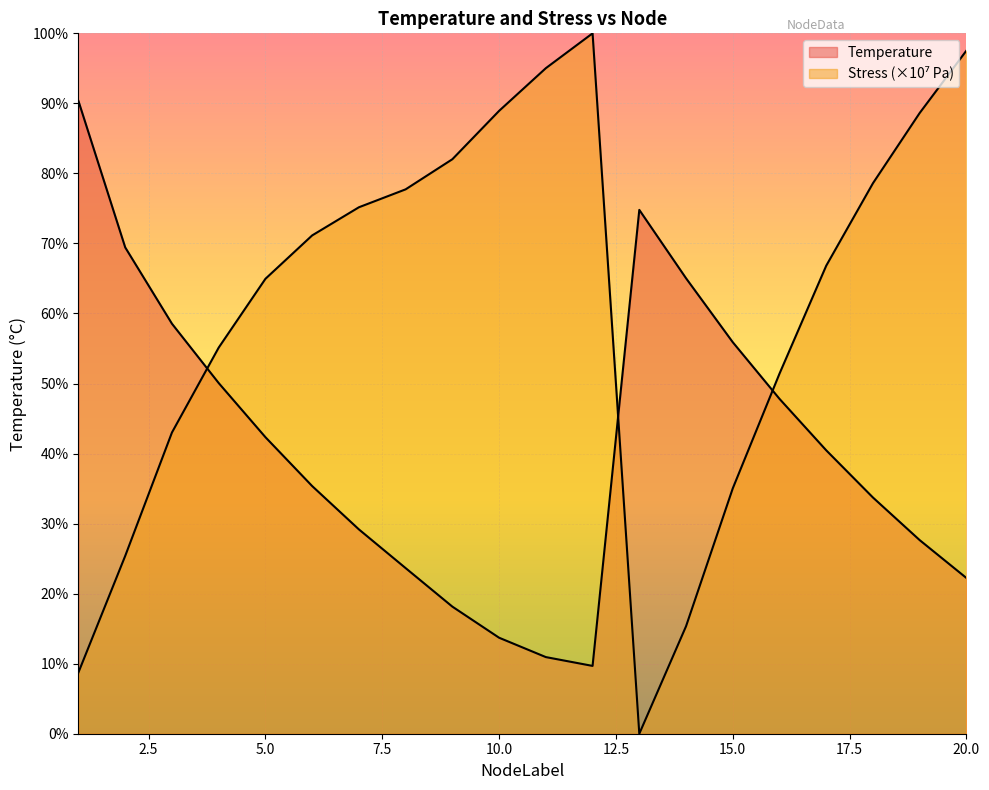

At which label does Temperature first exceed 485?

1